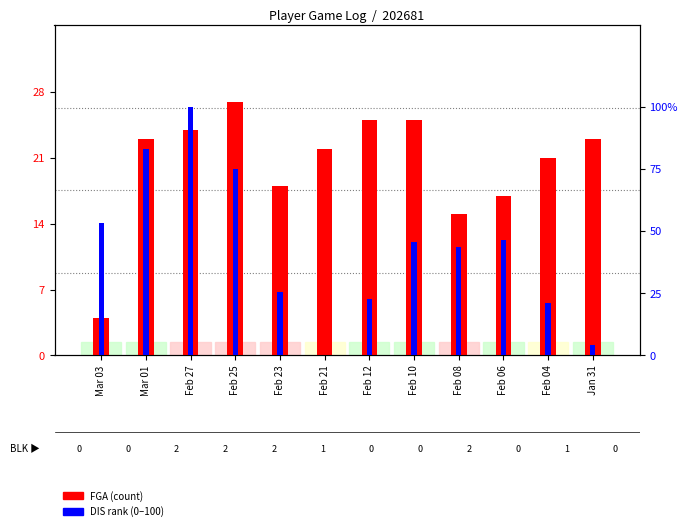

Which series has the largest total across all categories?

DIS rank (0-100)